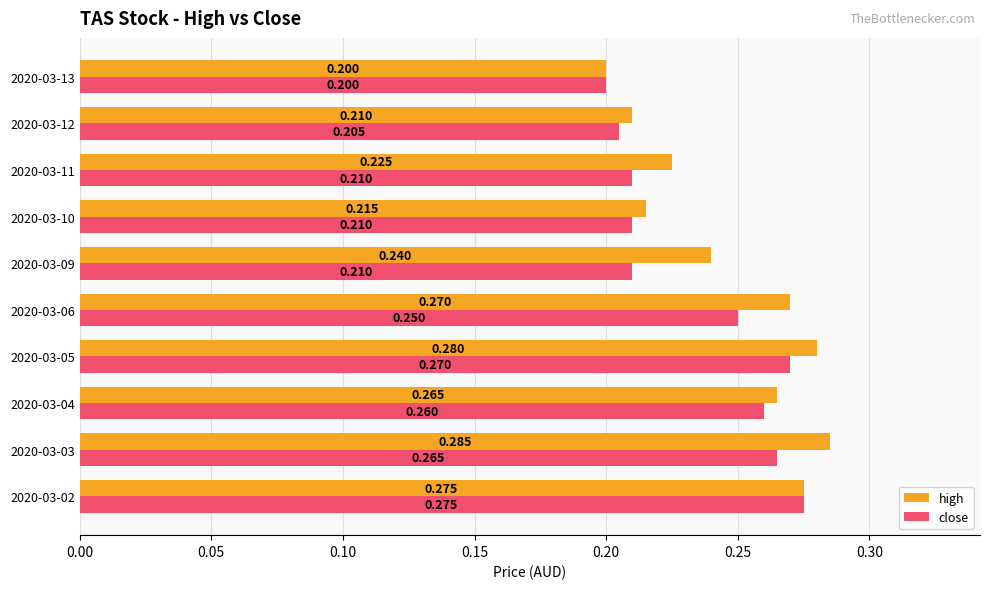

Between 2020-03-02 and 2020-03-12, which series saw the biggest shift?

close